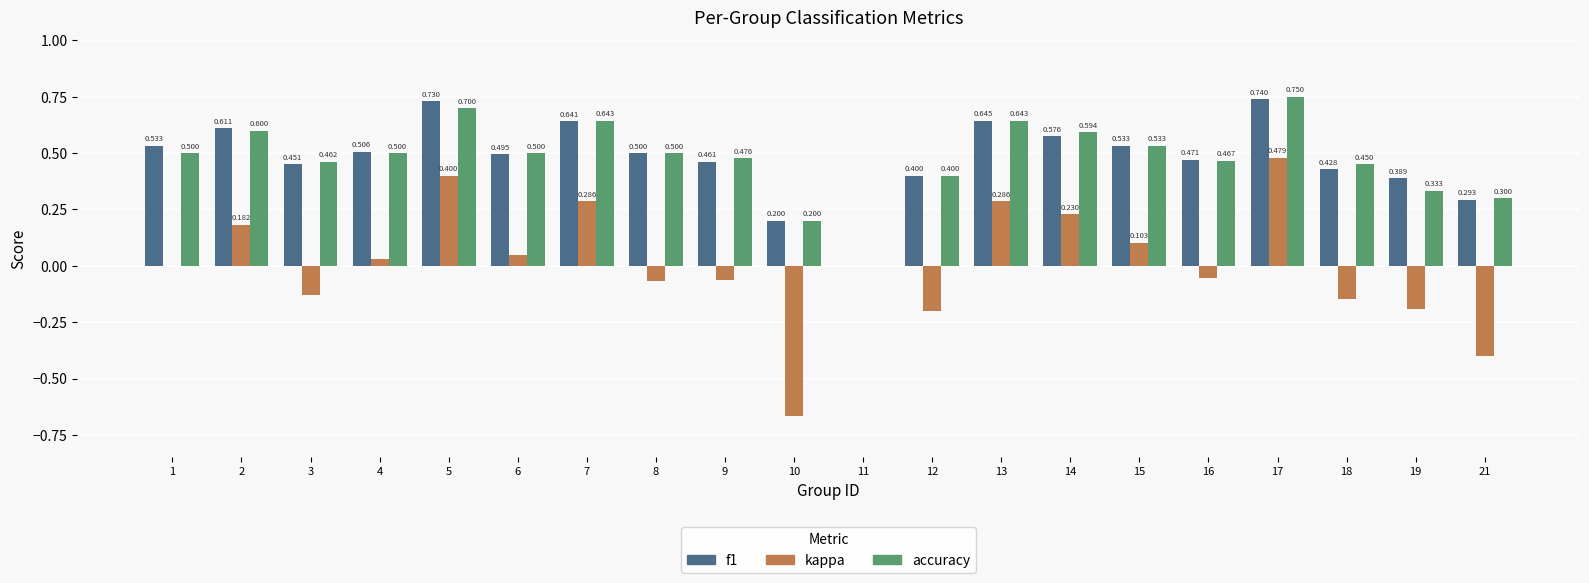

What is the sum of all f1 values?

9.6